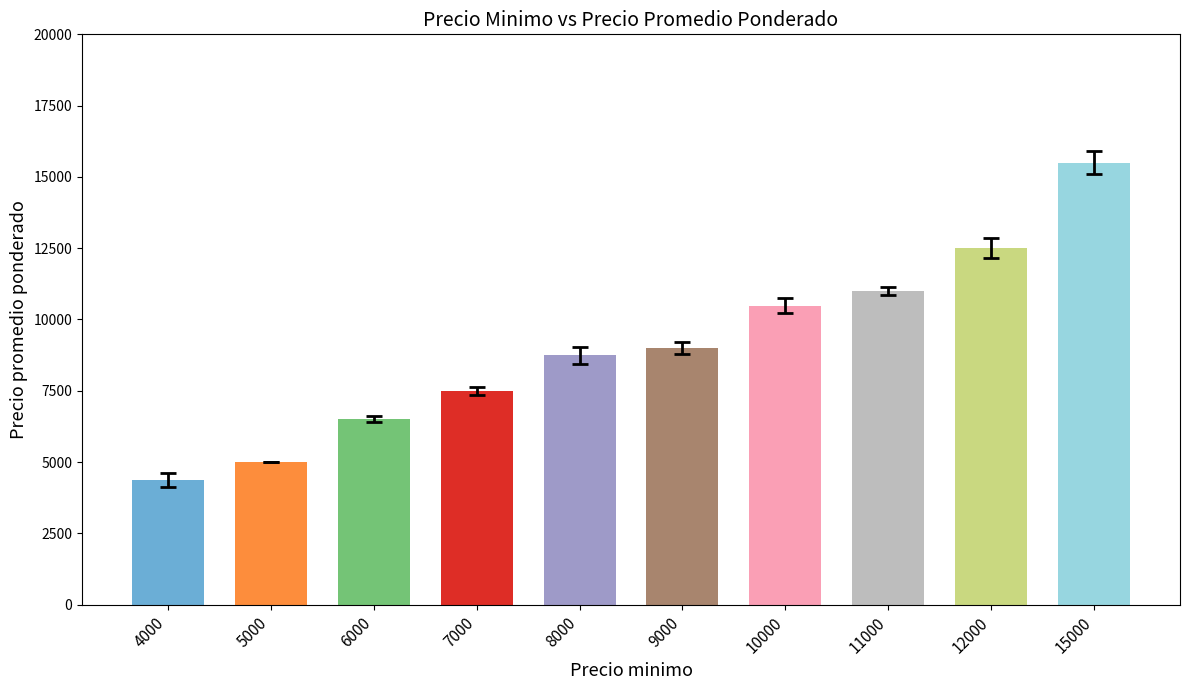

What is the minimum value shown in the chart?

4378